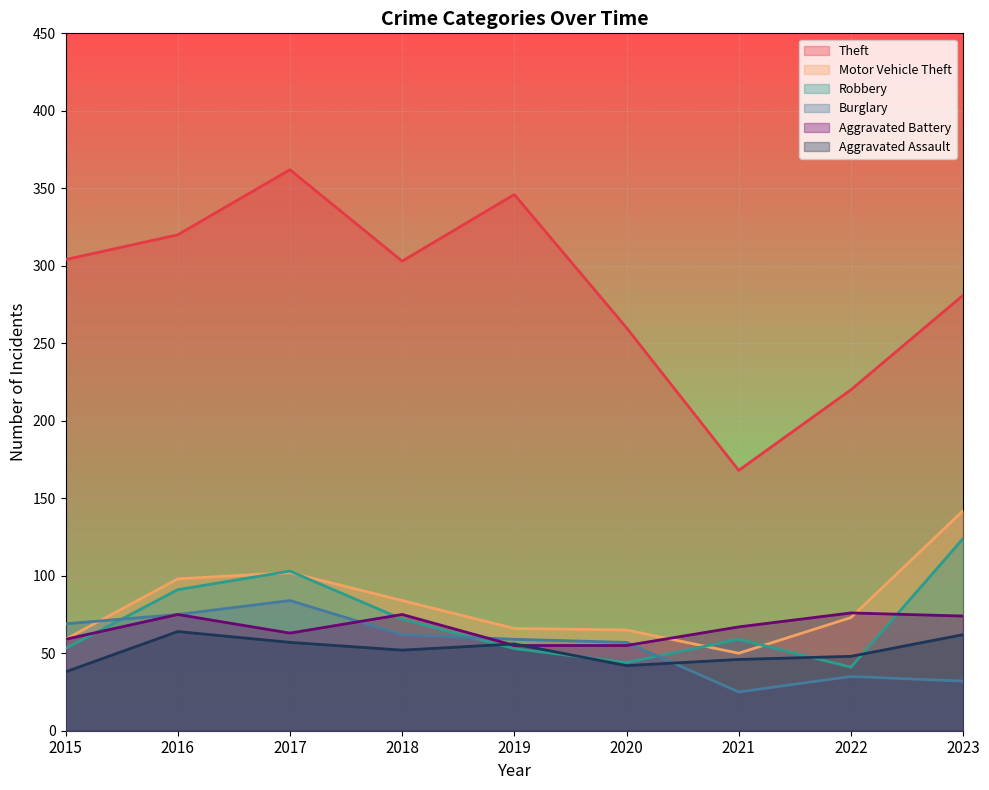

Rank the series by their maximum value, from highest to lowest.

Theft, Motor Vehicle Theft, Robbery, Burglary, Aggravated Battery, Aggravated Assault